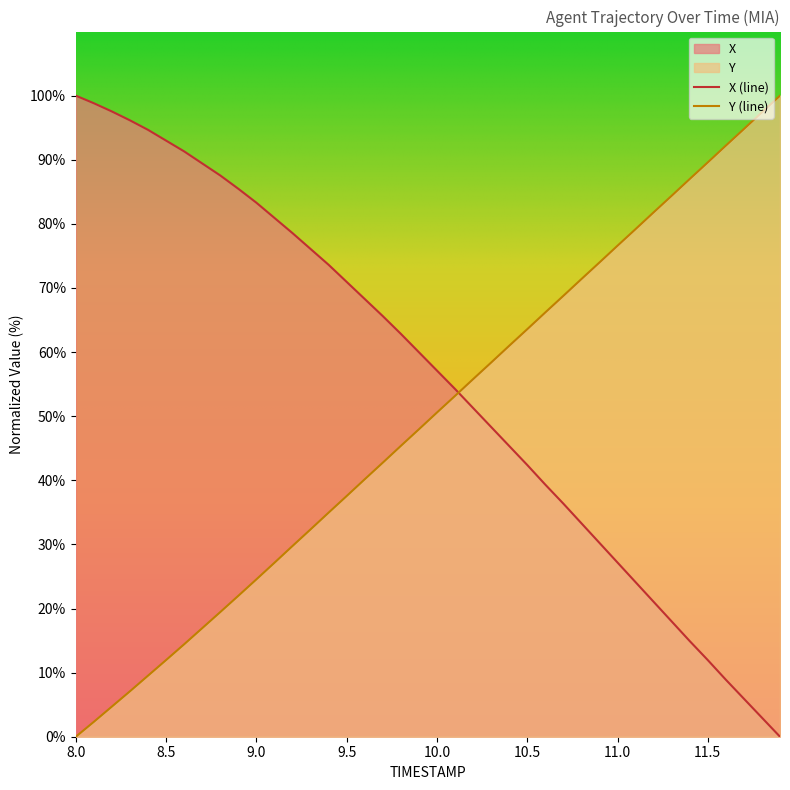

Rank the series by their maximum value, from lowest to highest.

X, Y